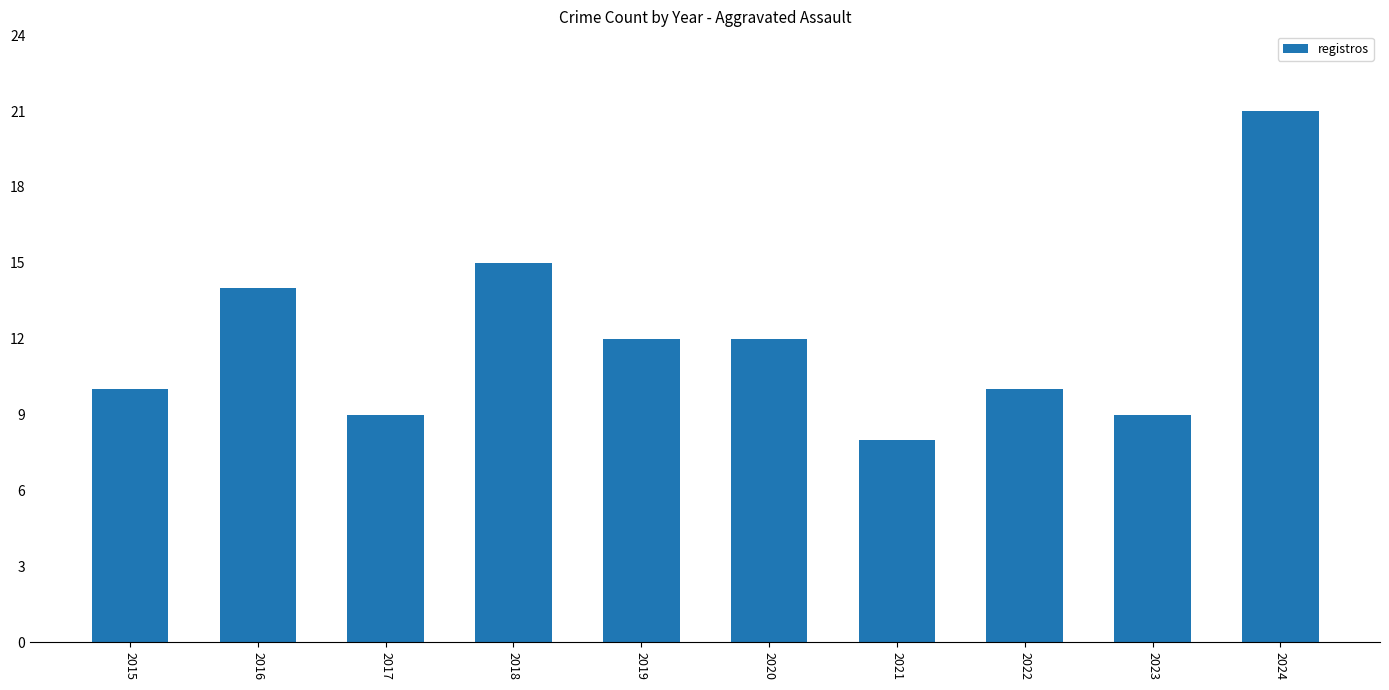

What is the value of the 5th bar from the left?

12